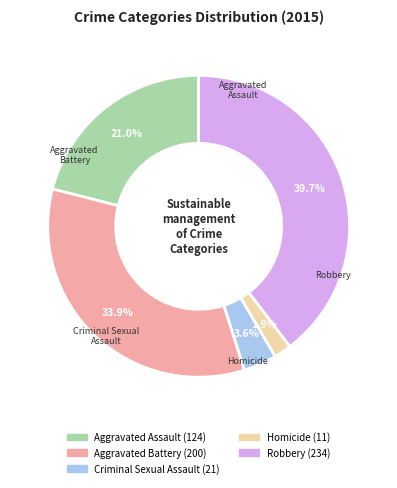

To the nearest percent, what is the combined percentage of Criminal Sexual Assault and Homicide?

5%